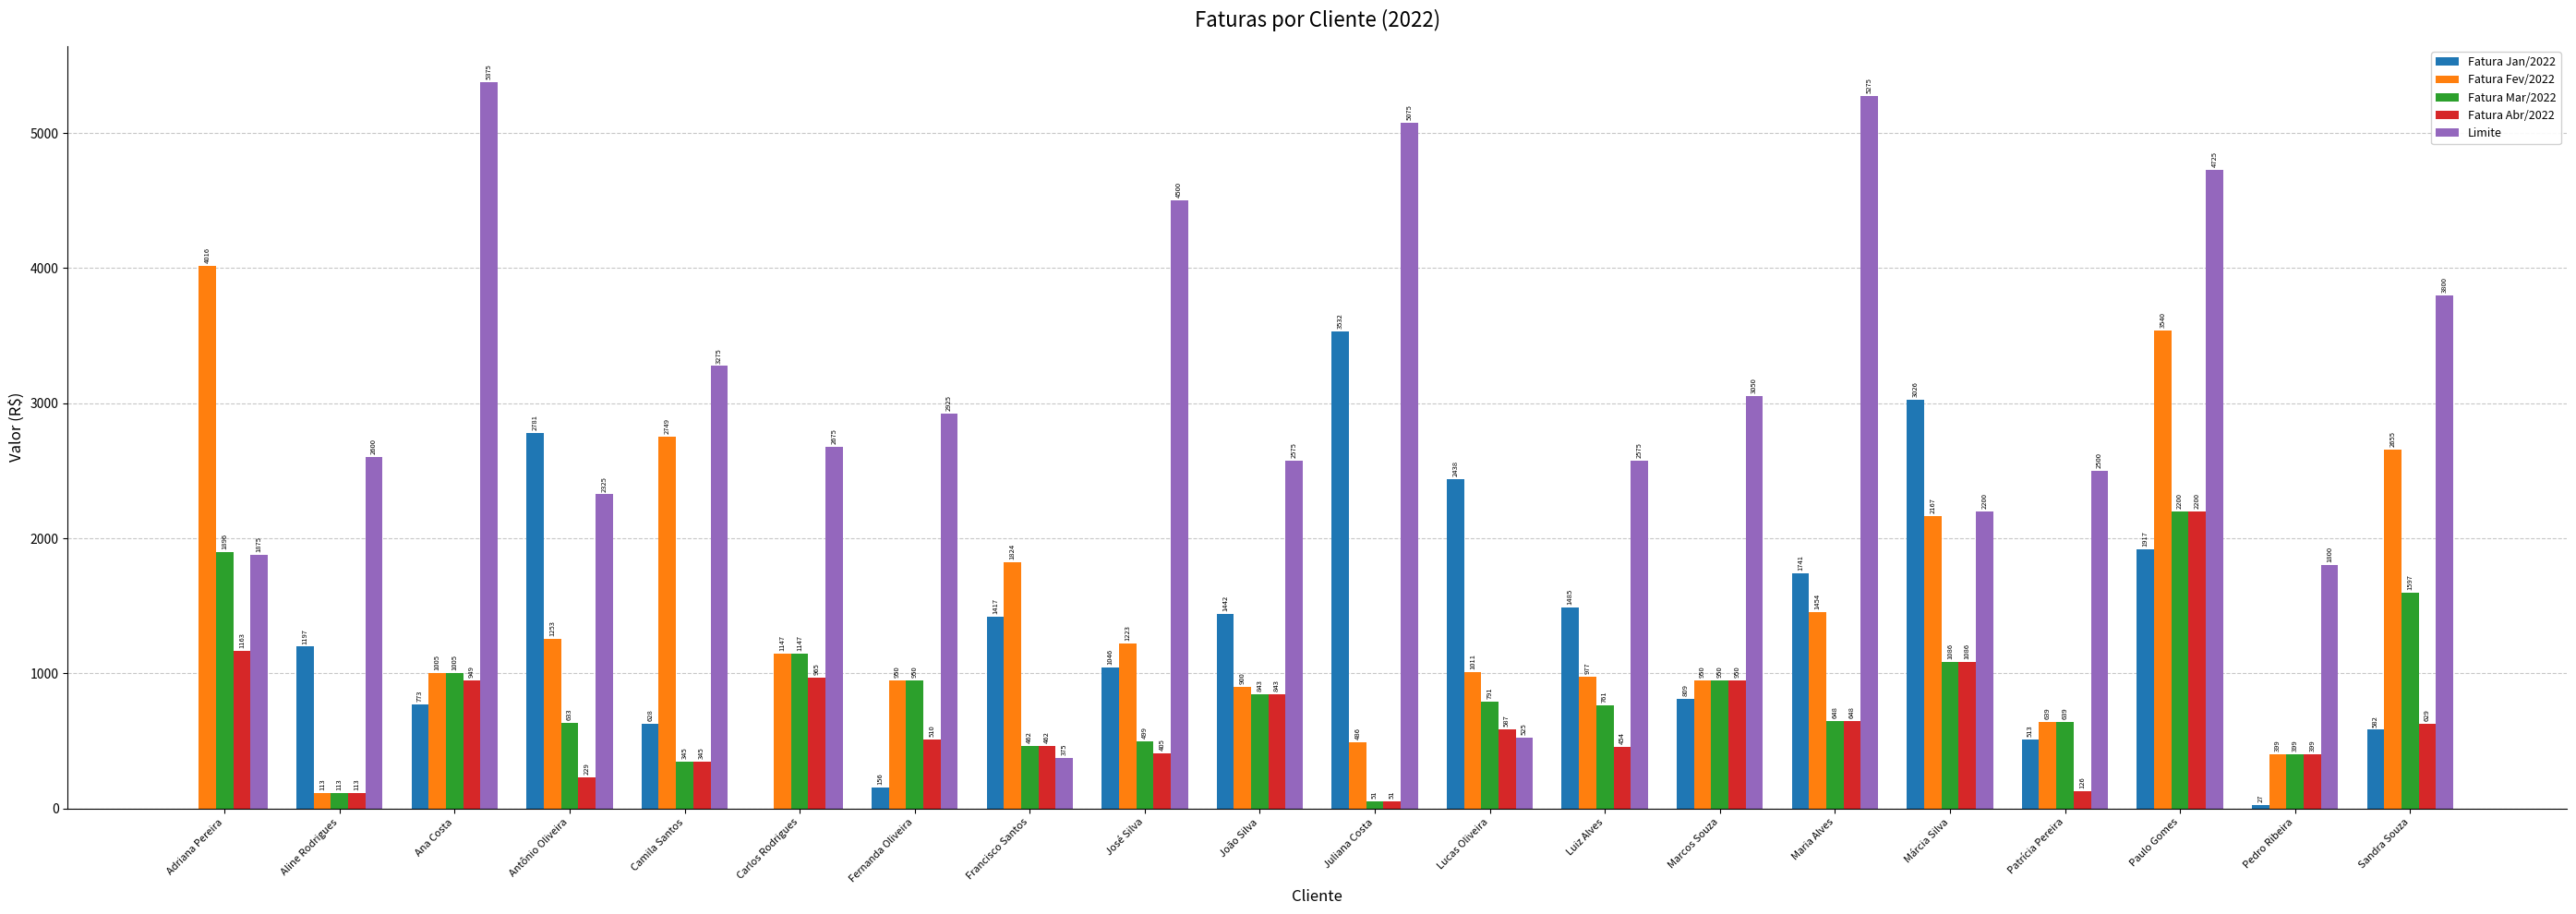

What is the sum of all Limite values?

60025.0